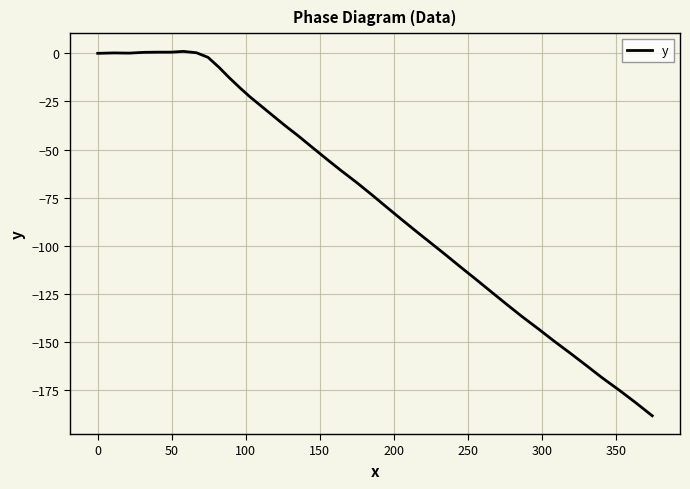

What is the difference between the maximum and minimum values?

189.3